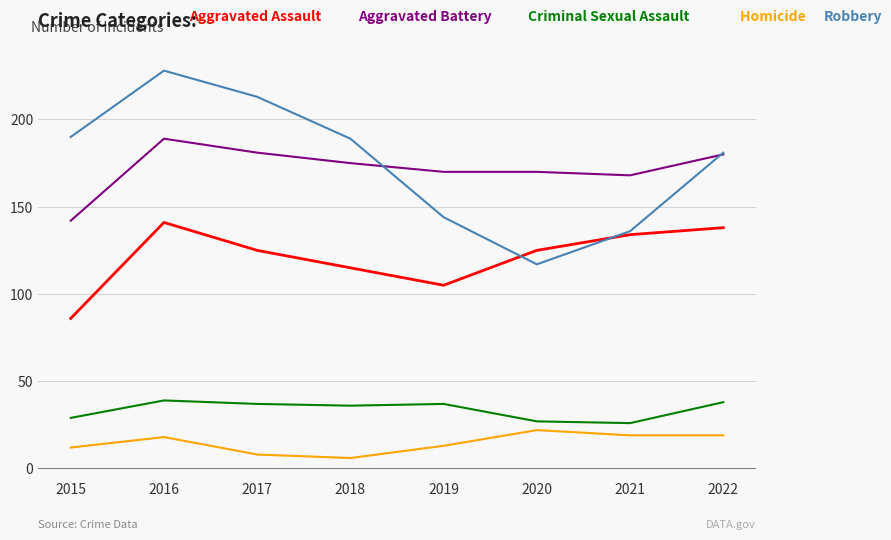

What is the total value across all series at 2021?

483